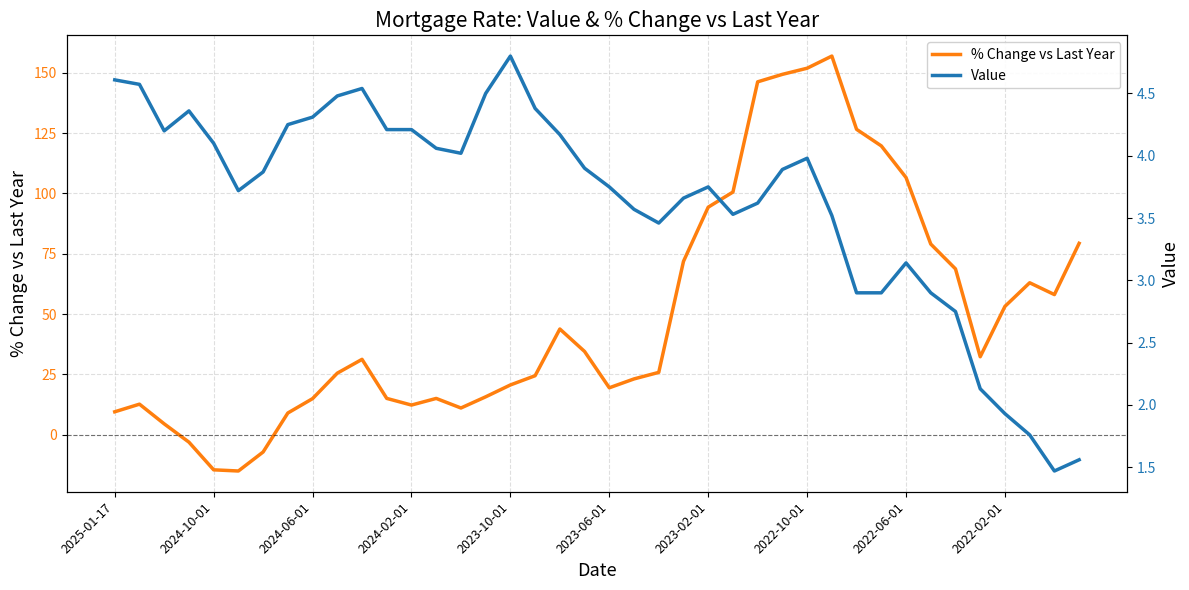

Which series ends up on top after the final intersection of % Change vs Last Year and Value?

% Change vs Last Year